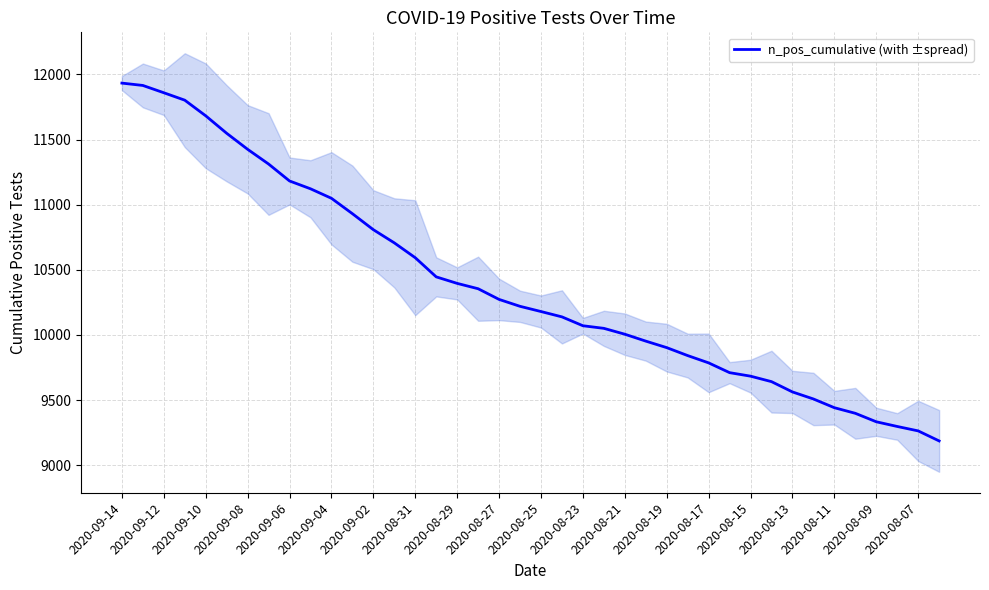

How many values exceed 10220?

19